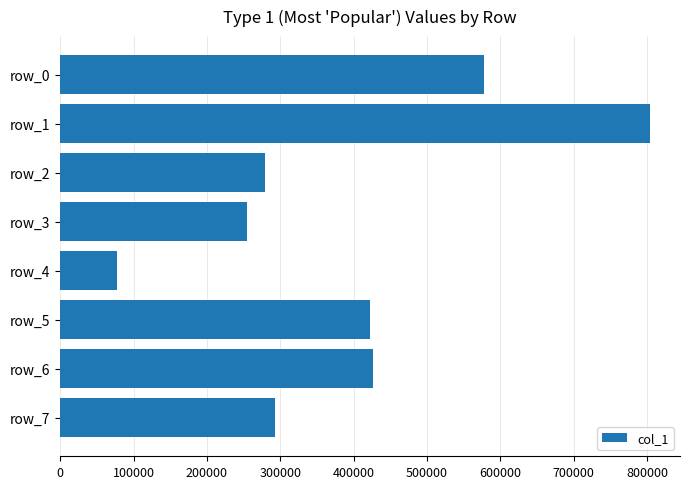

Between row_4 and row_6, which is larger?

row_6